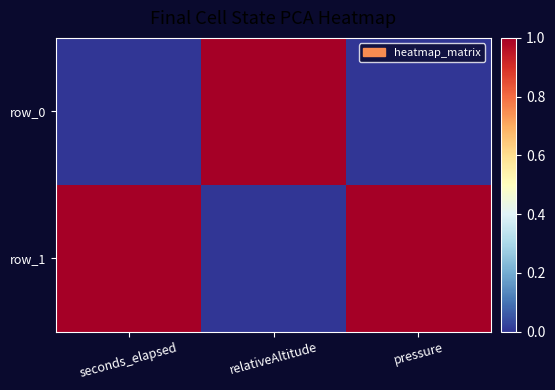

What is the greatest value displayed?

1.0